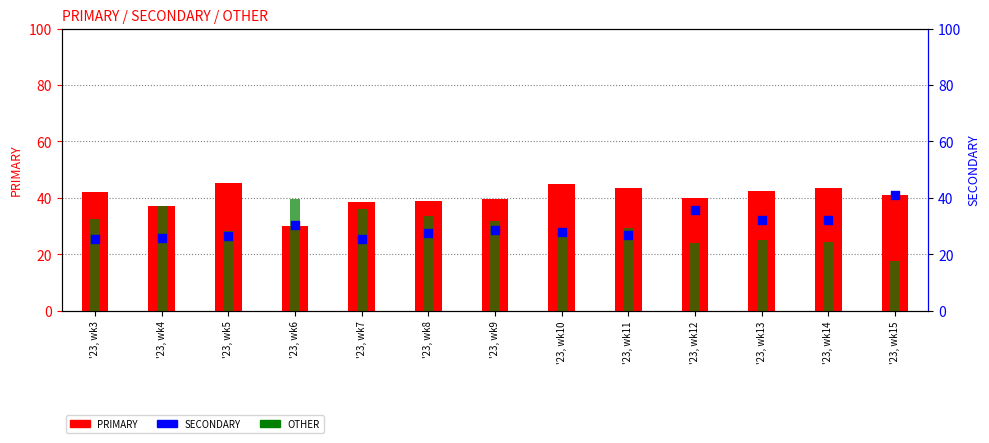

Which series reaches the minimum Y coordinate?

OTHER